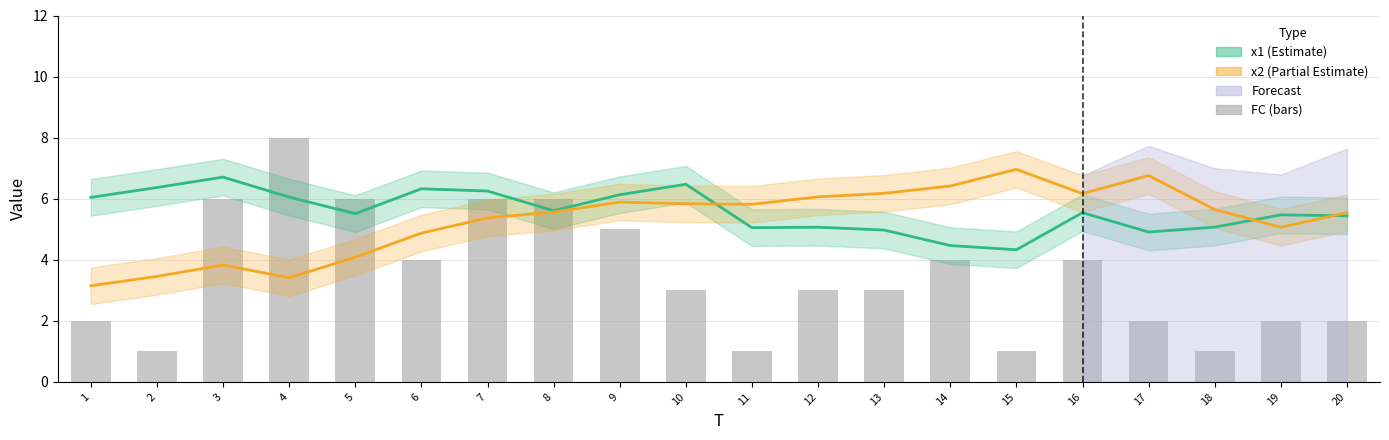

Which series has the largest range (max minus min)?

FC